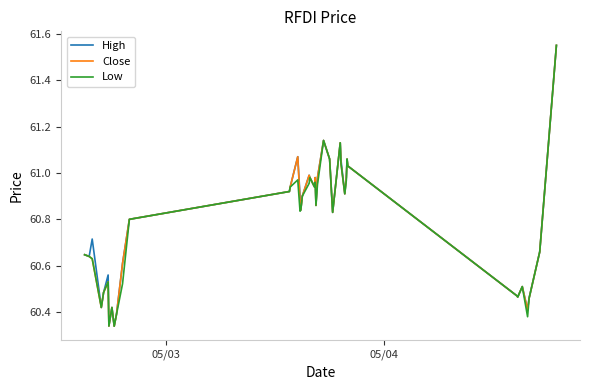

Does the chart have visible grid lines?

No